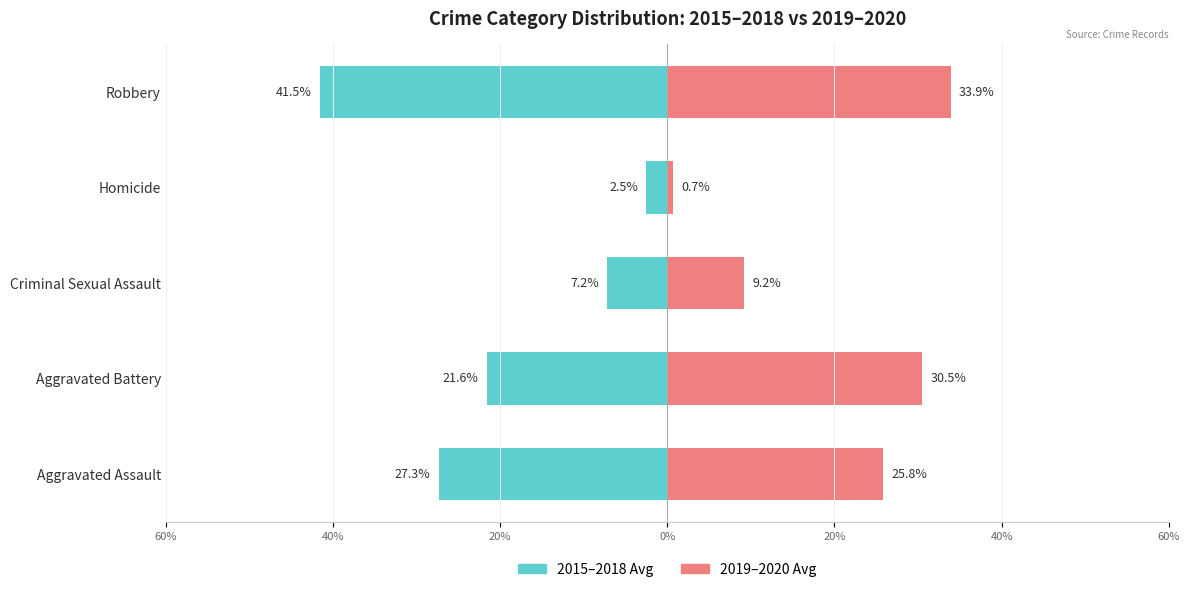

True or false: 2015–2018 Avg has a value of -7.2 at Criminal Sexual Assault.

True